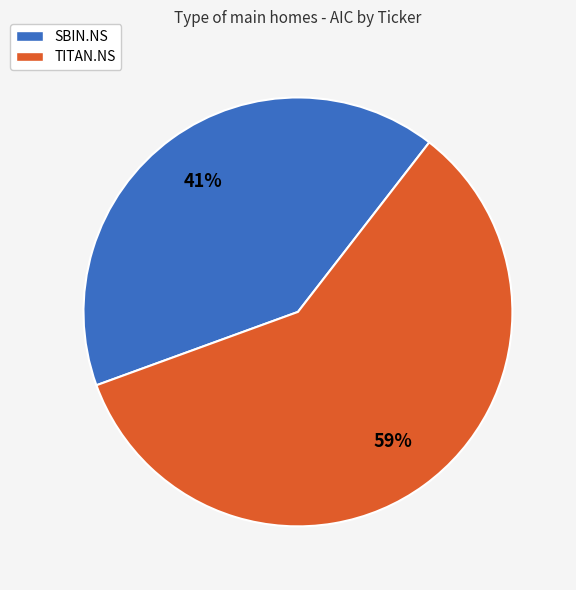

How many slices are in this pie chart?

2